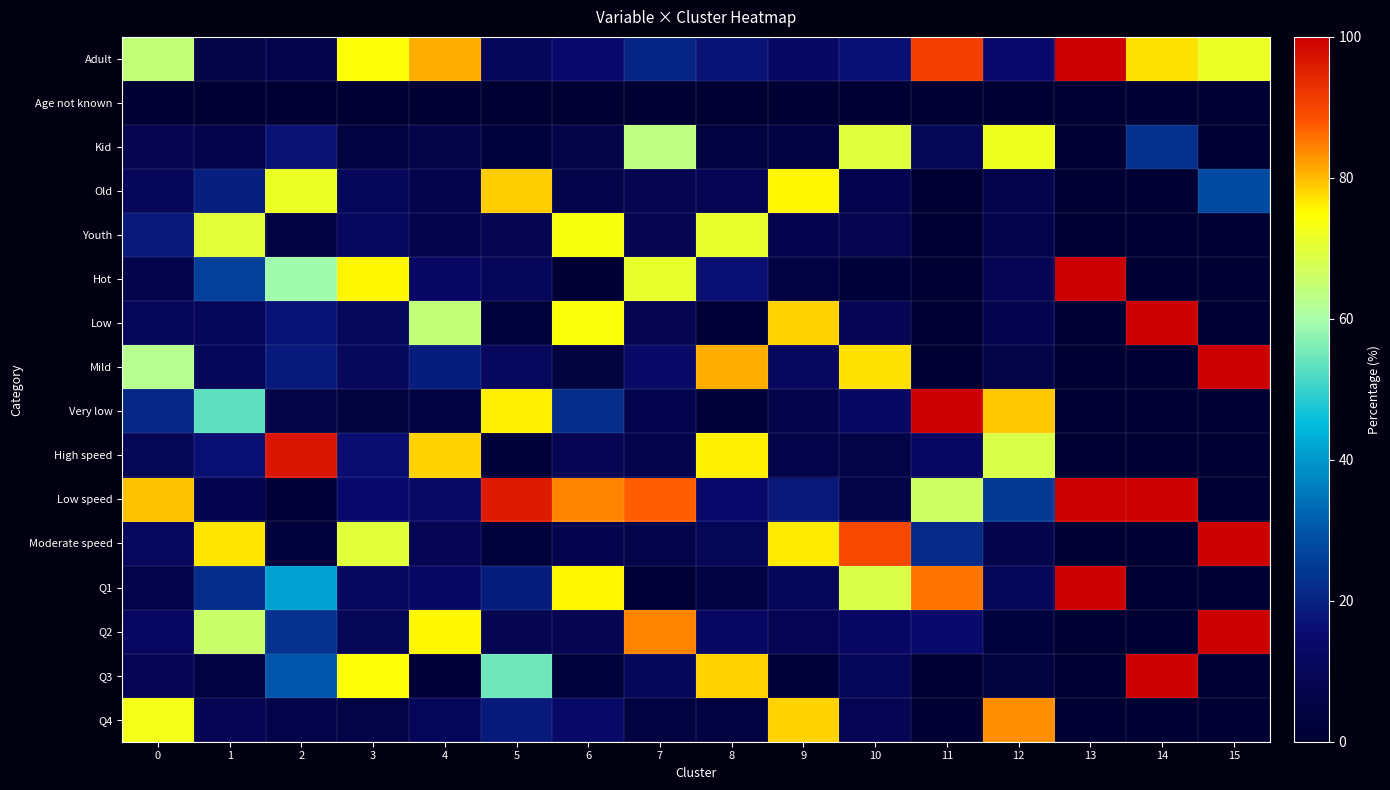

Reading right to left, transcribe all the data shown in this chart.

Adult: 15=71.7	14=77.2	13=100.0	12=14.8	11=91.0	10=16.1	9=12.7	8=16.9	7=20.4	6=15.0	5=10.4	4=81.2	3=74.4	2=6.9	1=5.0	0=64.2
Age not known: 15=0.4	14=0.0	13=0.0	12=0.0	11=0.0	10=0.0	9=0.0	8=0.1	7=0.0	6=0.0	5=0.0	4=0.0	3=0.0	2=0.4	1=0.0	0=0.0
Kid: 15=0.0	14=22.8	13=0.0	12=72.2	11=9.0	10=69.2	9=4.5	8=3.7	7=63.7	6=5.2	5=2.9	4=5.5	3=3.9	2=16.6	1=5.9	0=7.9
Old: 15=27.9	14=0.0	13=0.0	12=6.9	11=0.0	10=7.1	9=75.8	8=8.2	7=8.0	6=6.4	5=78.8	4=6.9	3=10.5	2=71.7	1=19.5	0=10.3
Youth: 15=0.0	14=0.0	13=0.0	12=6.2	11=0.0	10=7.6	9=7.1	8=71.0	7=8.0	6=73.5	5=8.0	4=6.4	3=11.3	2=4.4	1=69.6	0=17.6
Hot: 15=0.0	14=0.0	13=100.0	12=8.2	11=0.0	10=1.8	9=4.0	8=16.1	7=71.0	6=0.5	5=10.4	4=12.8	3=75.4	2=59.3	1=25.9	0=6.9
Low: 15=0.0	14=100.0	13=0.0	12=7.2	11=0.0	10=8.9	9=78.4	8=1.1	7=7.7	6=74.2	5=2.4	4=64.4	3=10.7	2=17.1	1=10.3	0=9.7
Mild: 15=100.0	14=0.0	13=0.0	12=5.5	11=0.0	10=77.1	9=11.2	8=80.9	7=14.0	6=3.1	5=11.3	4=18.9	3=10.7	2=18.0	1=10.5	0=62.5
Very low: 15=0.0	14=0.0	13=0.0	12=79.0	11=100.0	10=12.1	9=6.4	8=1.9	7=7.3	6=22.2	5=76.0	4=4.0	3=3.1	2=5.5	1=53.3	0=21.0
High speed: 15=0.0	14=0.0	13=0.0	12=68.7	11=11.9	10=5.5	9=5.9	8=76.1	7=6.7	6=8.7	5=1.6	4=78.2	3=15.9	2=96.8	1=16.2	0=9.3
Low speed: 15=0.0	14=100.0	13=100.0	12=24.4	11=66.4	10=5.0	9=17.6	8=14.7	7=87.3	6=84.2	5=95.8	4=13.0	3=14.5	2=0.8	1=7.1	0=79.5
Moderate speed: 15=100.0	14=0.0	13=0.0	12=6.9	11=21.8	10=89.5	9=76.4	8=9.2	7=6.0	6=7.1	5=2.5	4=8.8	3=69.7	2=2.4	1=76.7	0=11.2
Q1: 15=0.0	14=0.0	13=100.0	12=10.0	11=85.2	10=68.7	9=10.4	8=4.5	7=1.5	6=75.8	5=19.1	4=12.7	3=11.4	2=41.1	1=22.0	0=6.2
Q2: 15=100.0	14=0.0	13=0.0	12=3.1	11=14.8	10=12.9	9=8.9	8=12.5	7=84.3	6=8.1	5=8.0	4=75.7	3=9.3	2=23.2	1=65.4	0=12.1
Q3: 15=0.0	14=100.0	13=0.0	12=3.4	11=0.0	10=9.7	9=2.3	8=78.4	7=10.5	6=2.6	5=55.0	4=1.5	3=74.4	2=29.7	1=4.0	0=8.8
Q4: 15=0.0	14=0.0	13=0.0	12=83.5	11=0.0	10=8.7	9=78.4	8=4.5	7=3.7	6=13.5	5=18.0	4=10.1	3=4.9	2=6.0	1=8.6	0=72.8